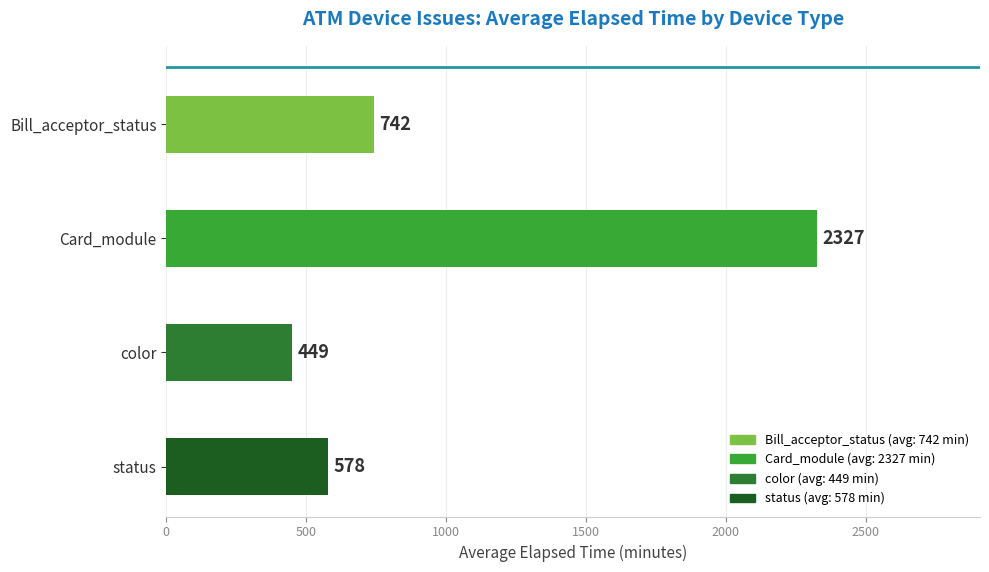

True or false: the data shows 742 at Bill_acceptor_status.

True